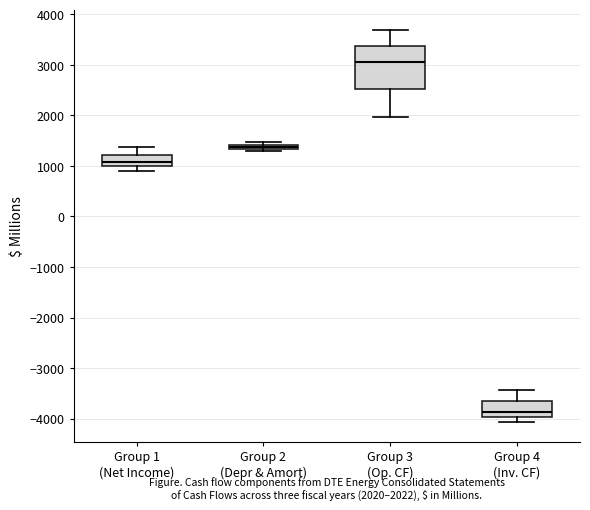

Where is the upper edge of the box for Group 2 (Depr & Amort) on the y-axis? The values are not printed on the chart, so give them approximately, as read against the axis.

1400